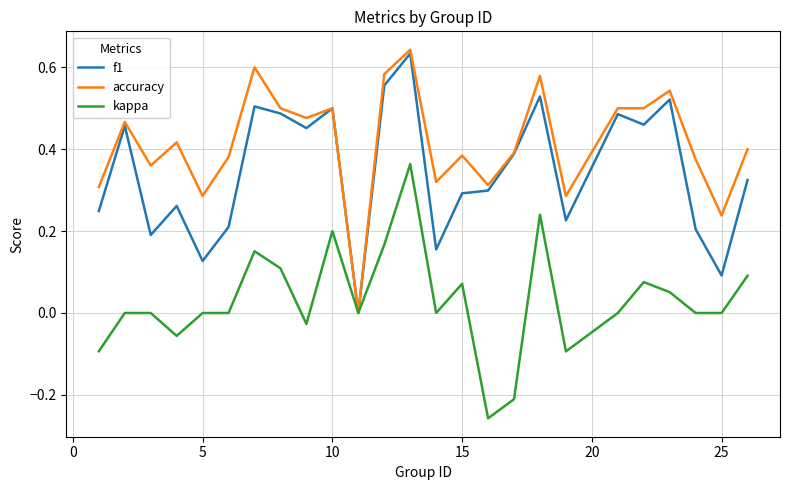

List the series in order of their overall mean, lowest first.

kappa, f1, accuracy